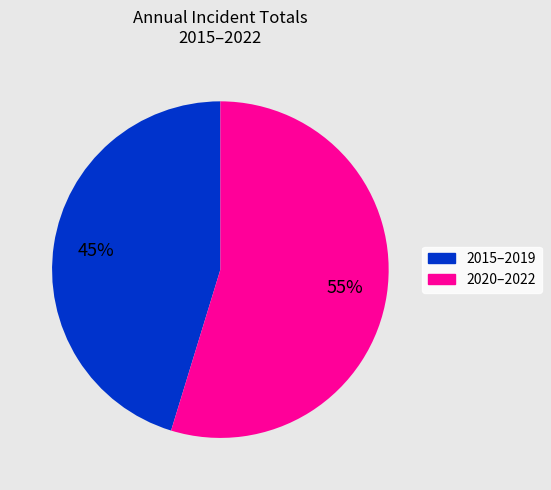

Count the number of slices in the pie.

2